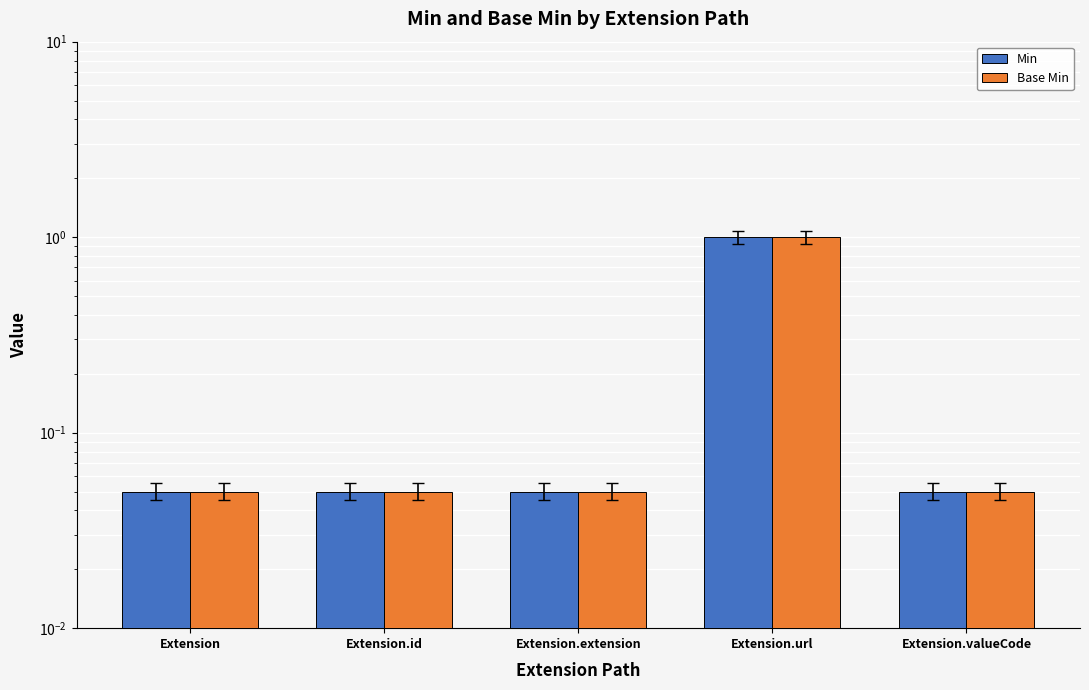

Reading left to right, list all the values displayed in this chart.

Min: Extension=0.1	Extension.id=0.1	Extension.extension=0.1	Extension.url=1.0	Extension.valueCode=0.1
Base Min: Extension=0.1	Extension.id=0.1	Extension.extension=0.1	Extension.url=1.0	Extension.valueCode=0.1